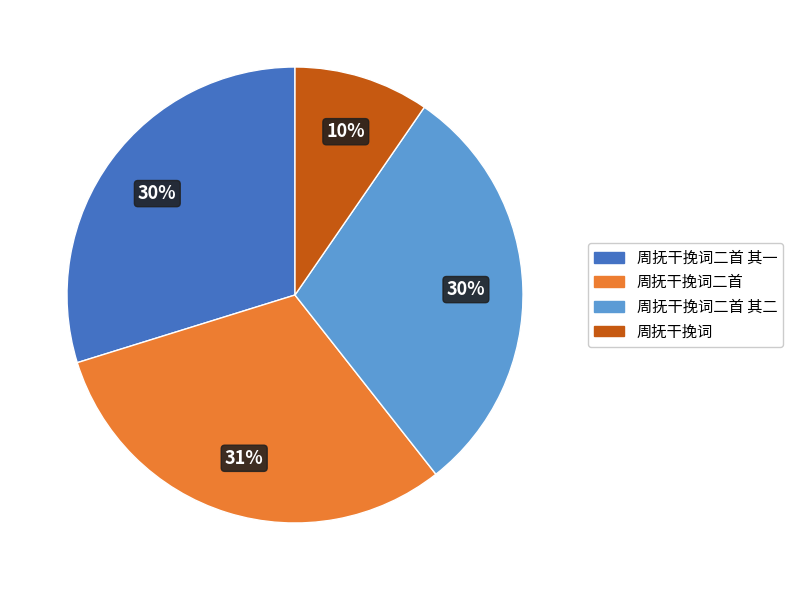

Combined, do 周抚干挽词二首 其一 and 周抚干挽词二首 其二 account for over 50%?

Yes